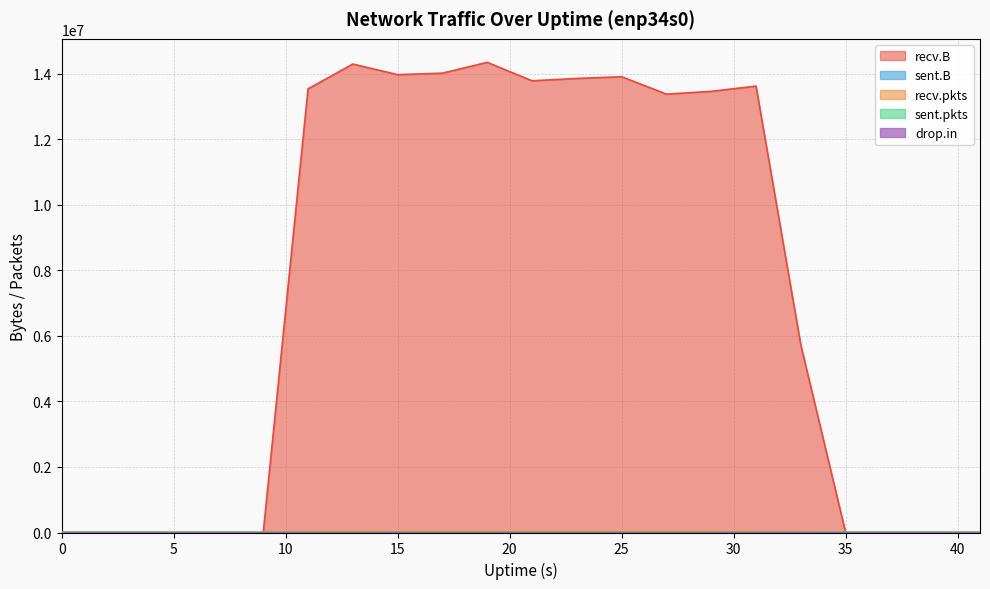

Which series has the widest spread of values?

recv.B